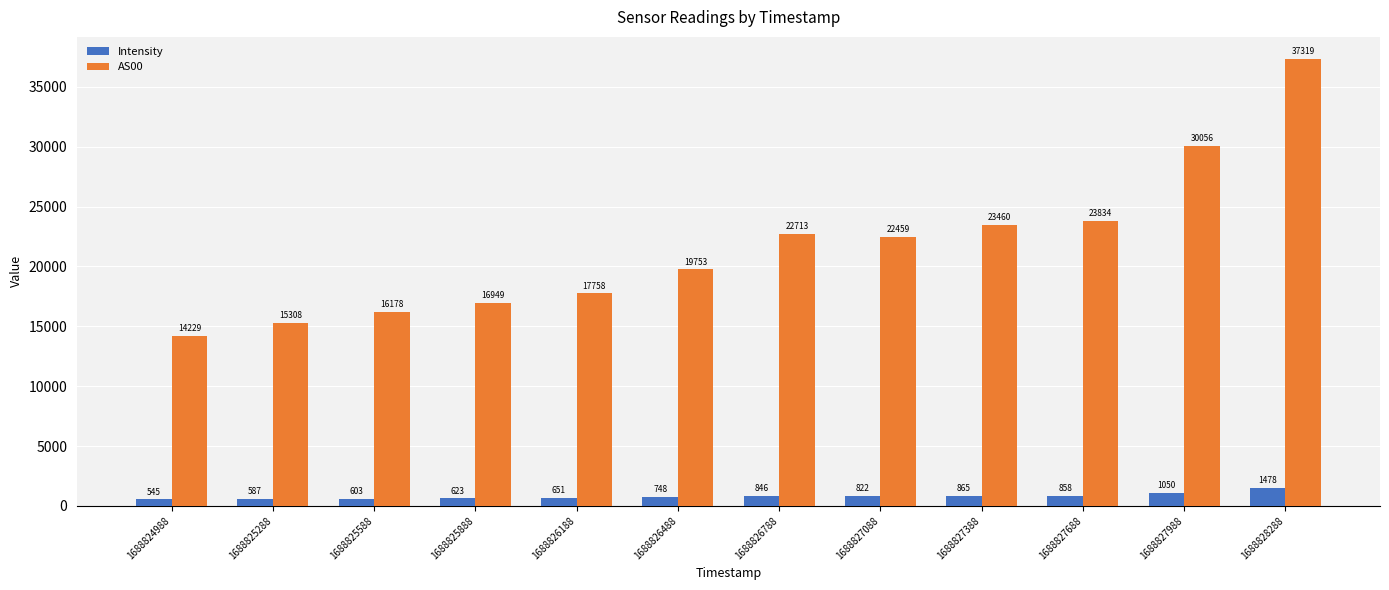

What are all the series names shown in the legend?

Intensity, AS00